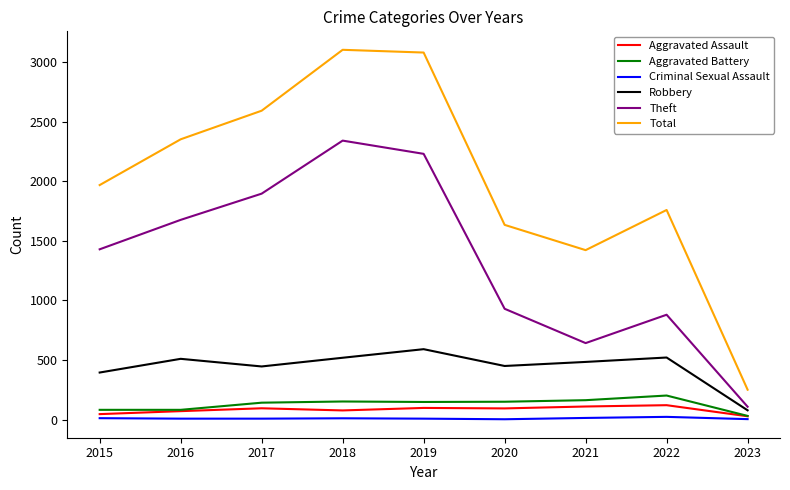

True or false: Theft and Aggravated Assault cross at least once.

False